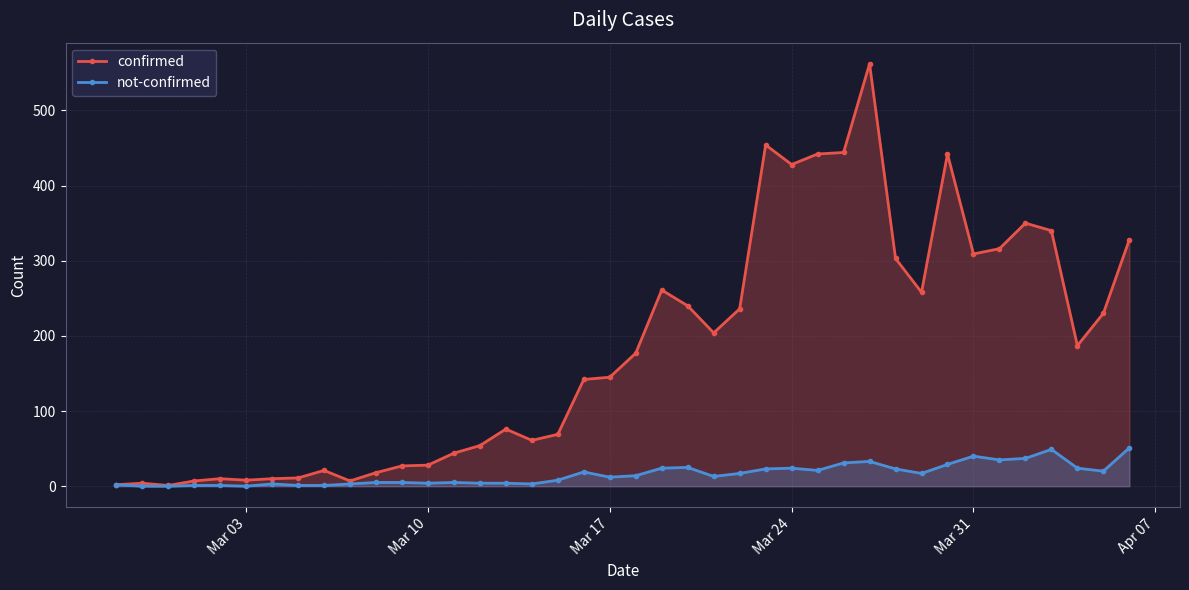

What are all the series names shown in the legend?

confirmed, not-confirmed